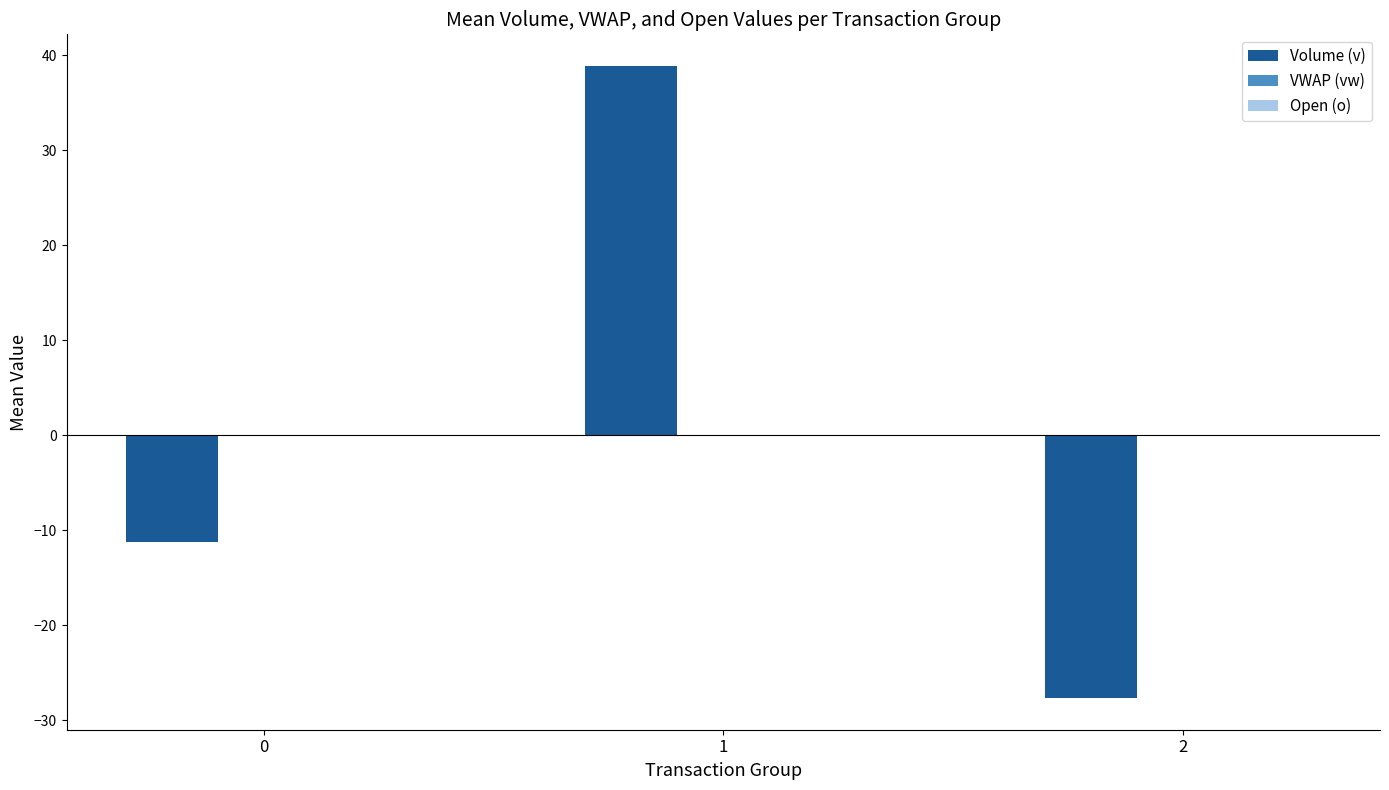

How many series are shown in this chart?

3